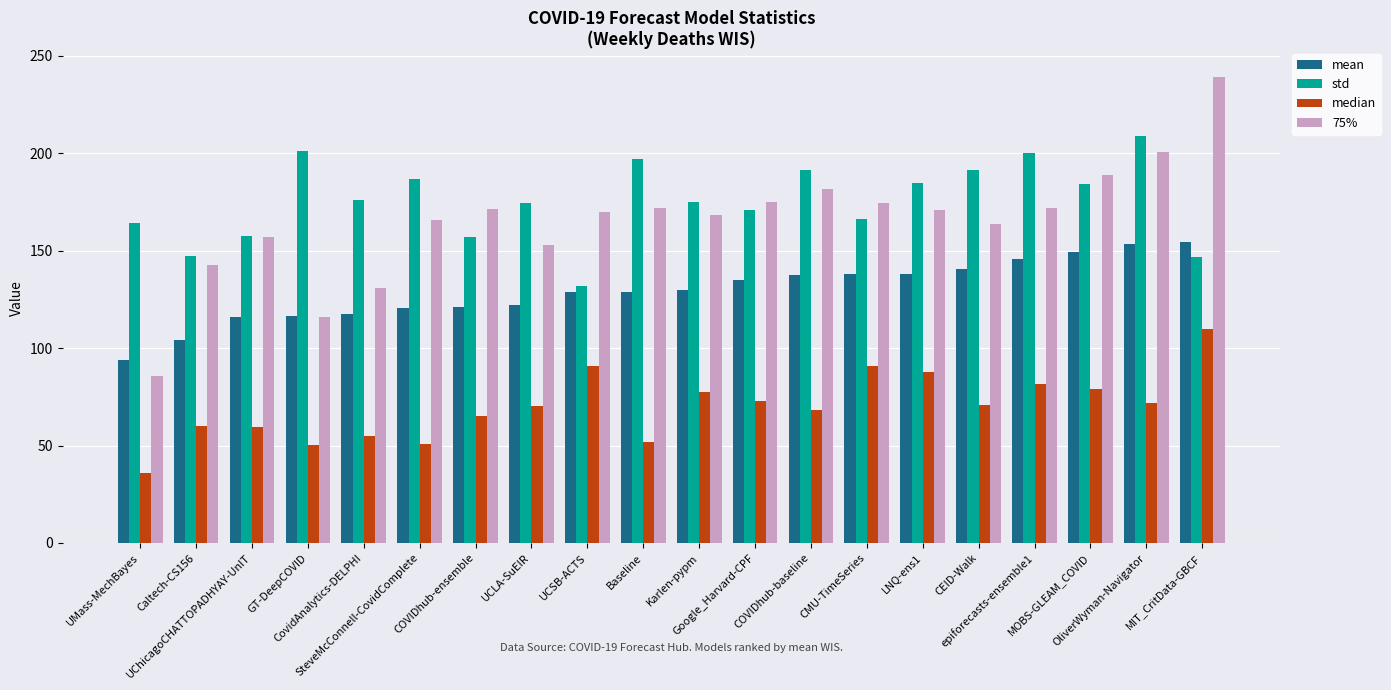

Which series has the widest spread of values?

75%